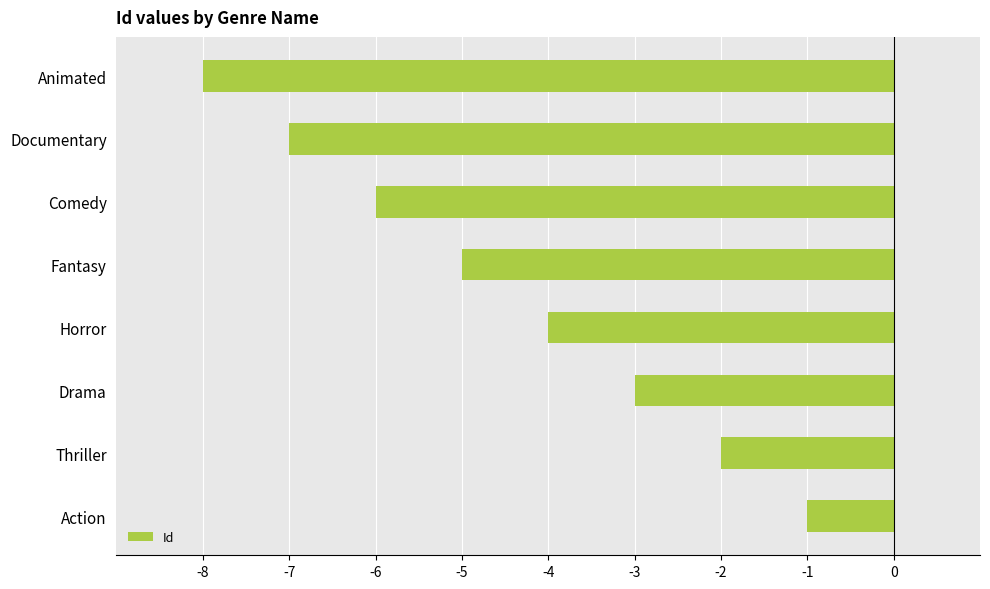

What is the average value?

-4